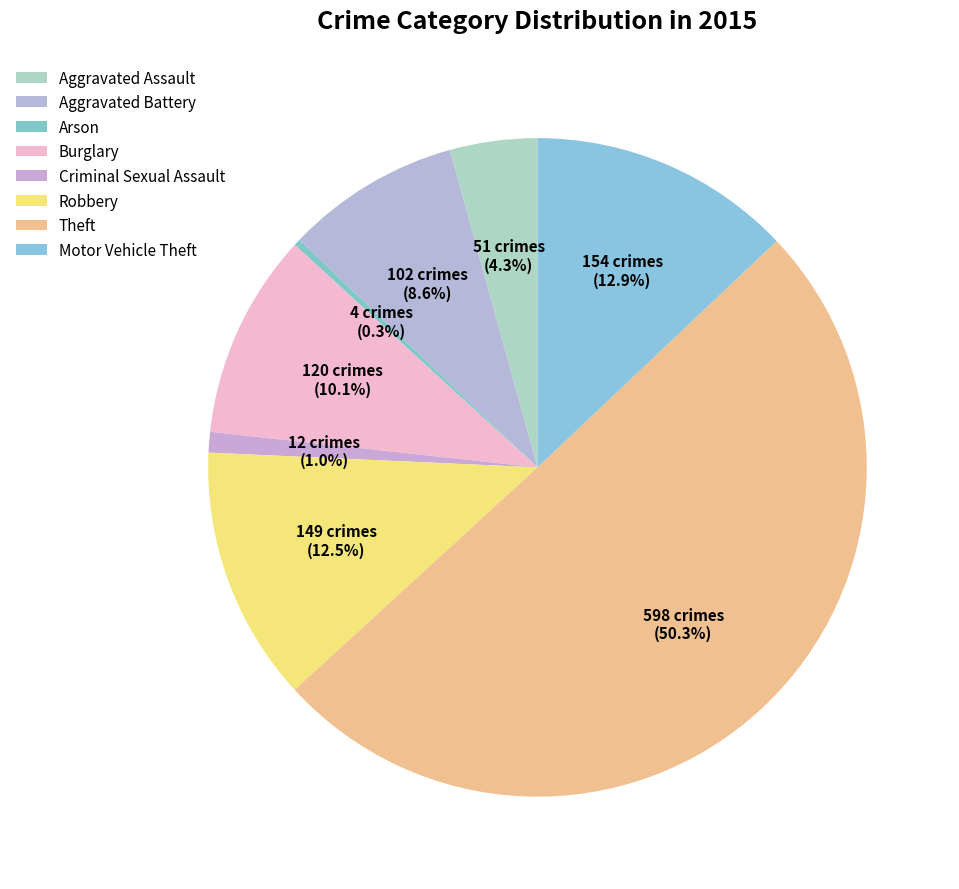

How many slices are in this pie chart?

8